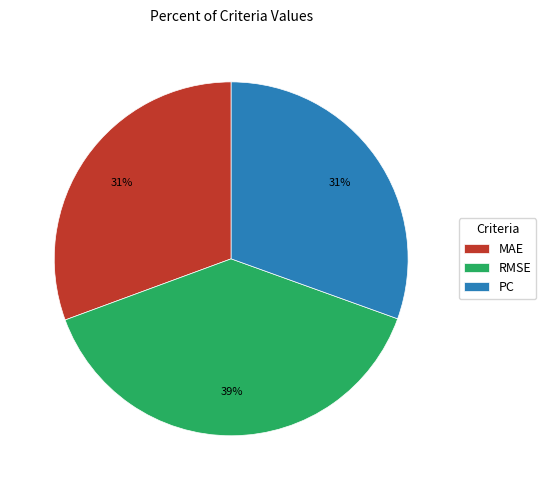

Which has a higher value, PC or RMSE?

RMSE